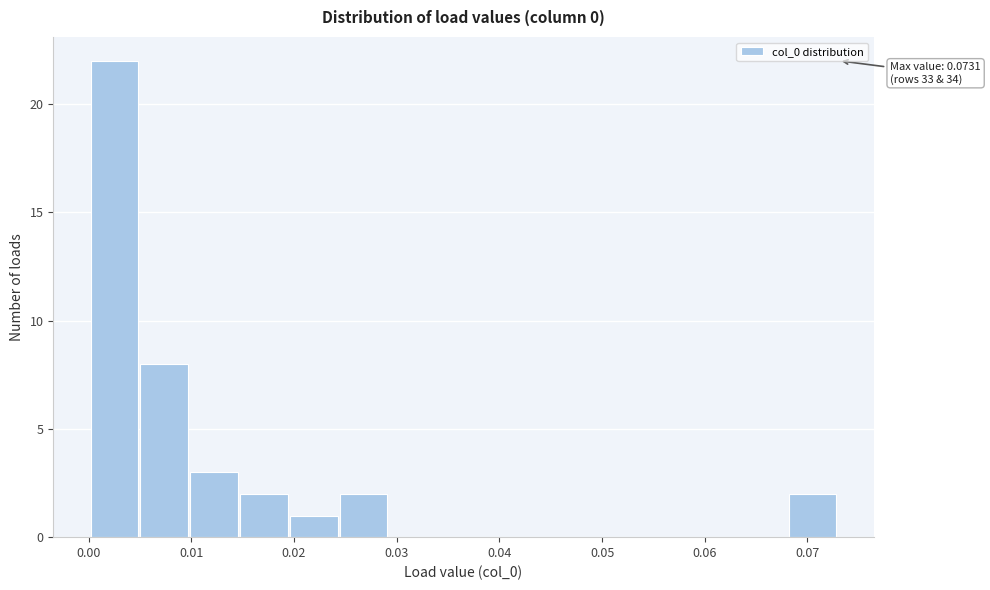

Over which range of the x-axis is the bar tallest?

0.000 to 0.005